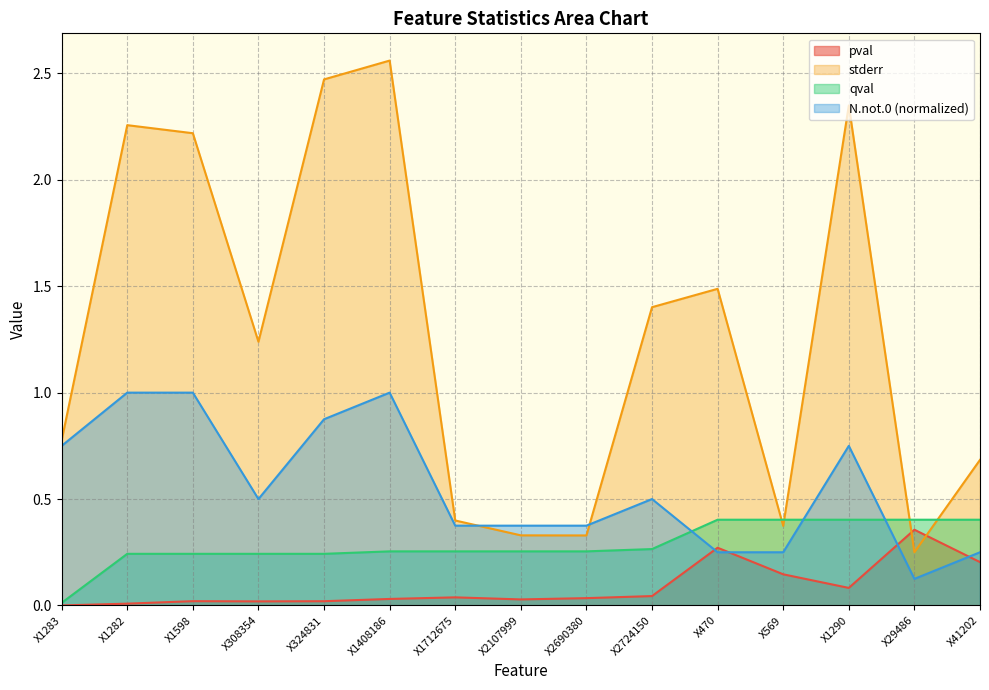

Which series ends up on top after the final intersection of pval and stderr?

stderr